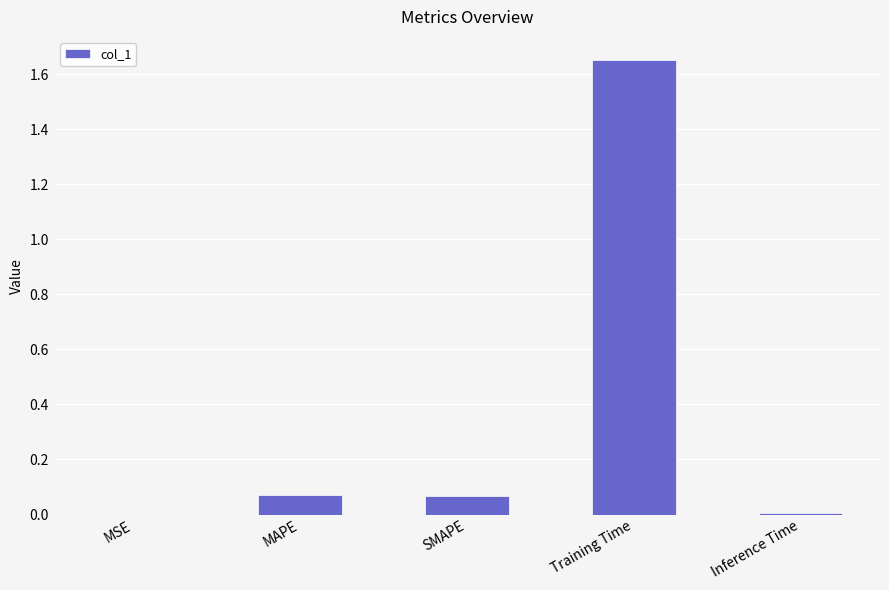

What is the sum of all values?

1.8